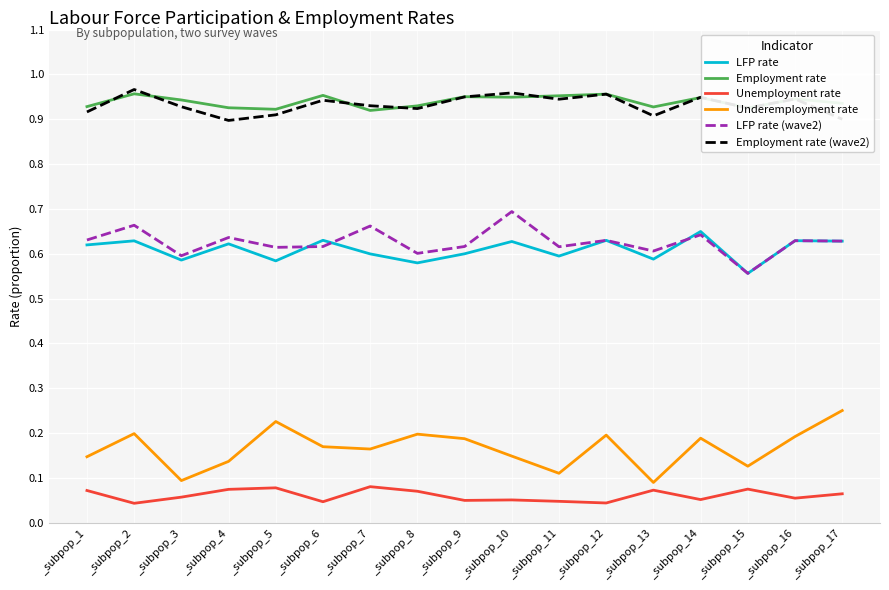

True or false: Employment rate and LFP rate intersect in this chart.

False